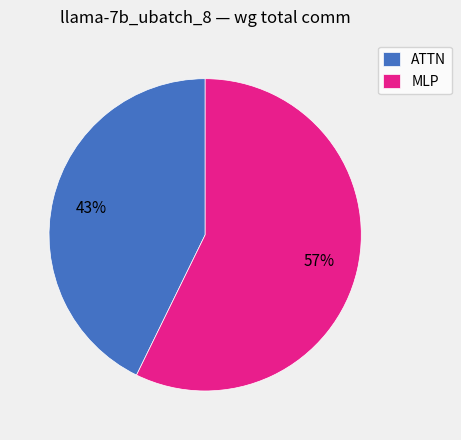

Between MLP and ATTN, which is larger?

MLP